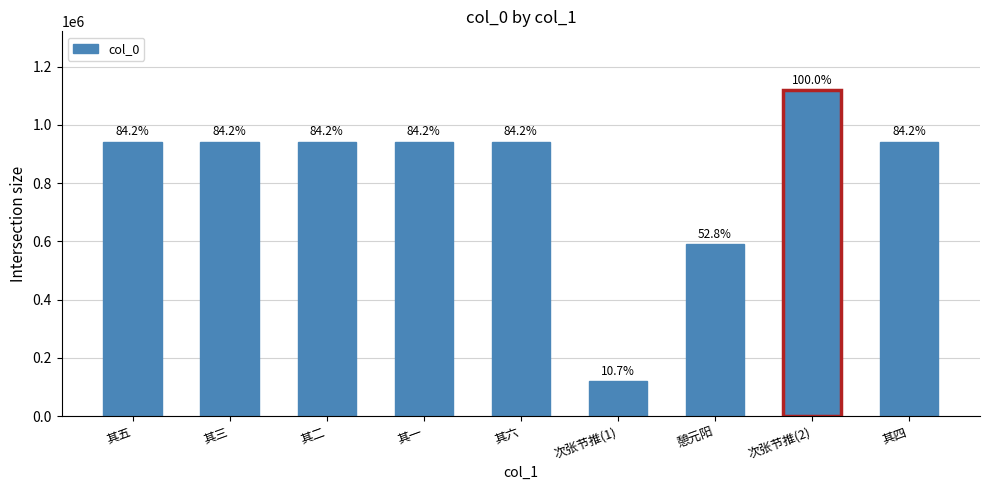

How many bars are there in total?

9